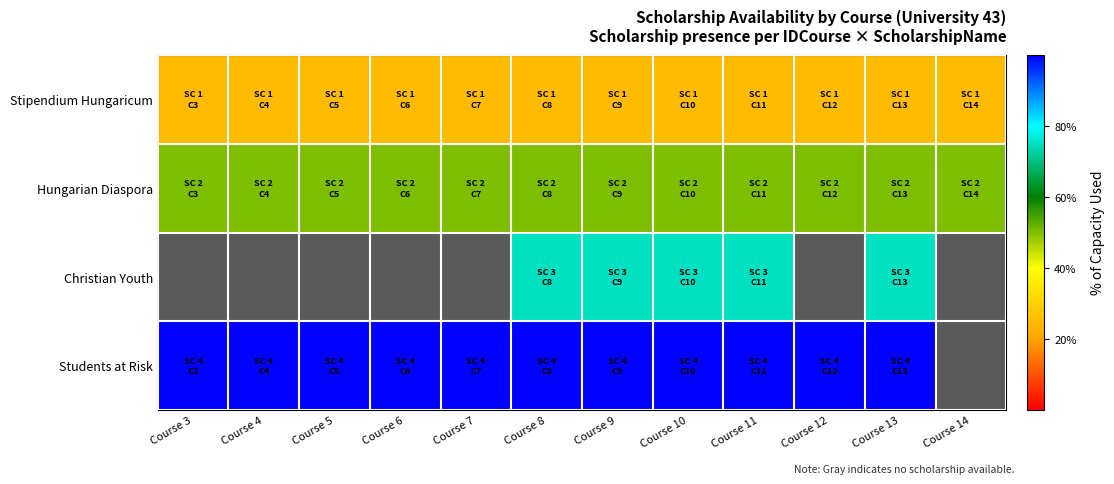

What is the sum of the Stipendium Hungaricum values at Course 11 and Course 9?

50.0